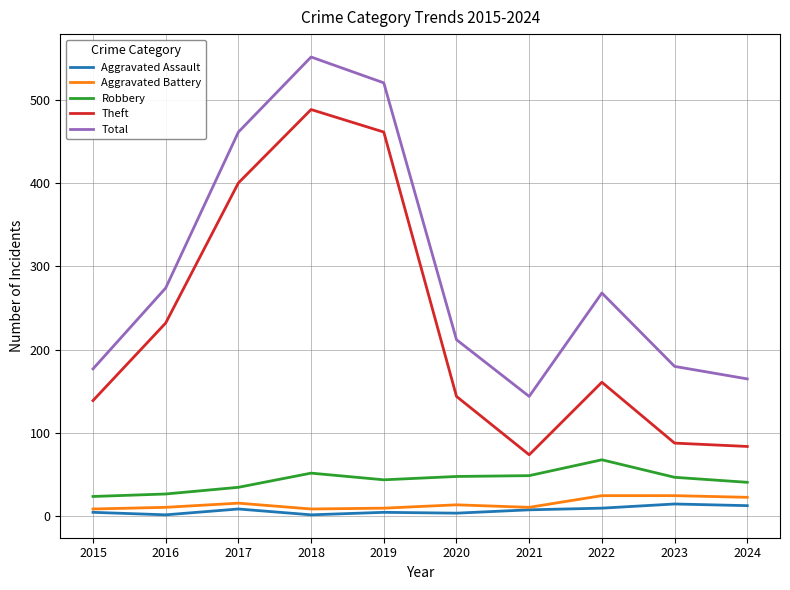

Is it true that Theft equals 714 at 2018?

False